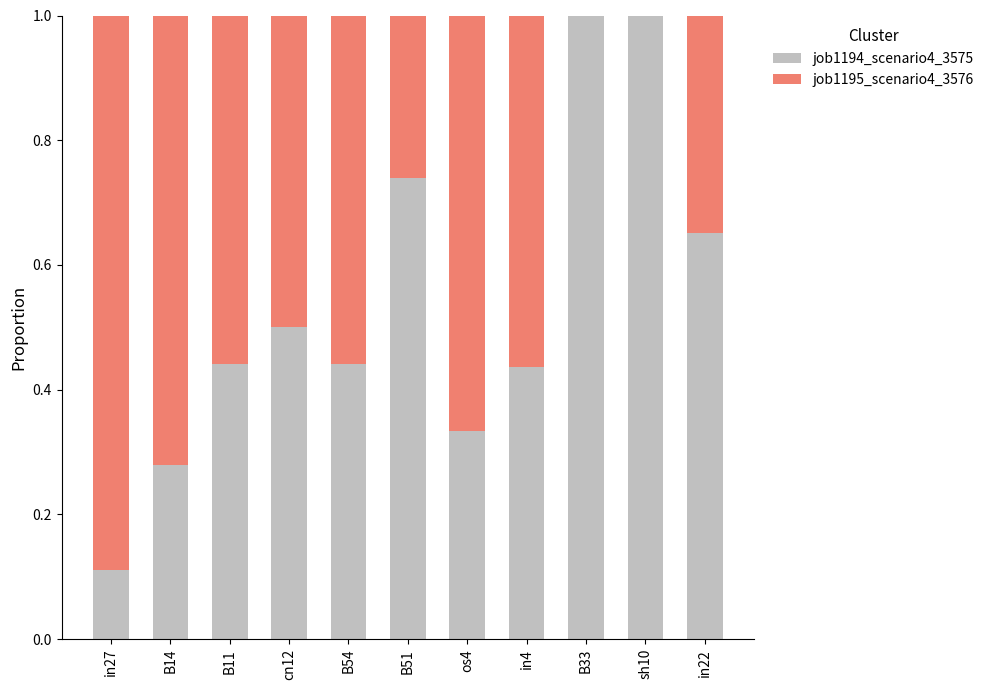

What is the total value across all series at in22?

1.0